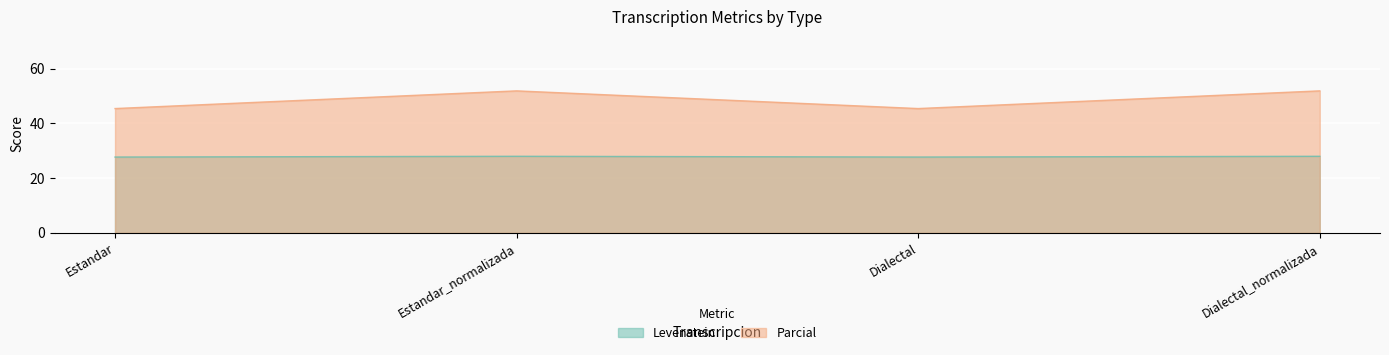

At which label does Levenstein reach its peak?

Estandar_normalizada